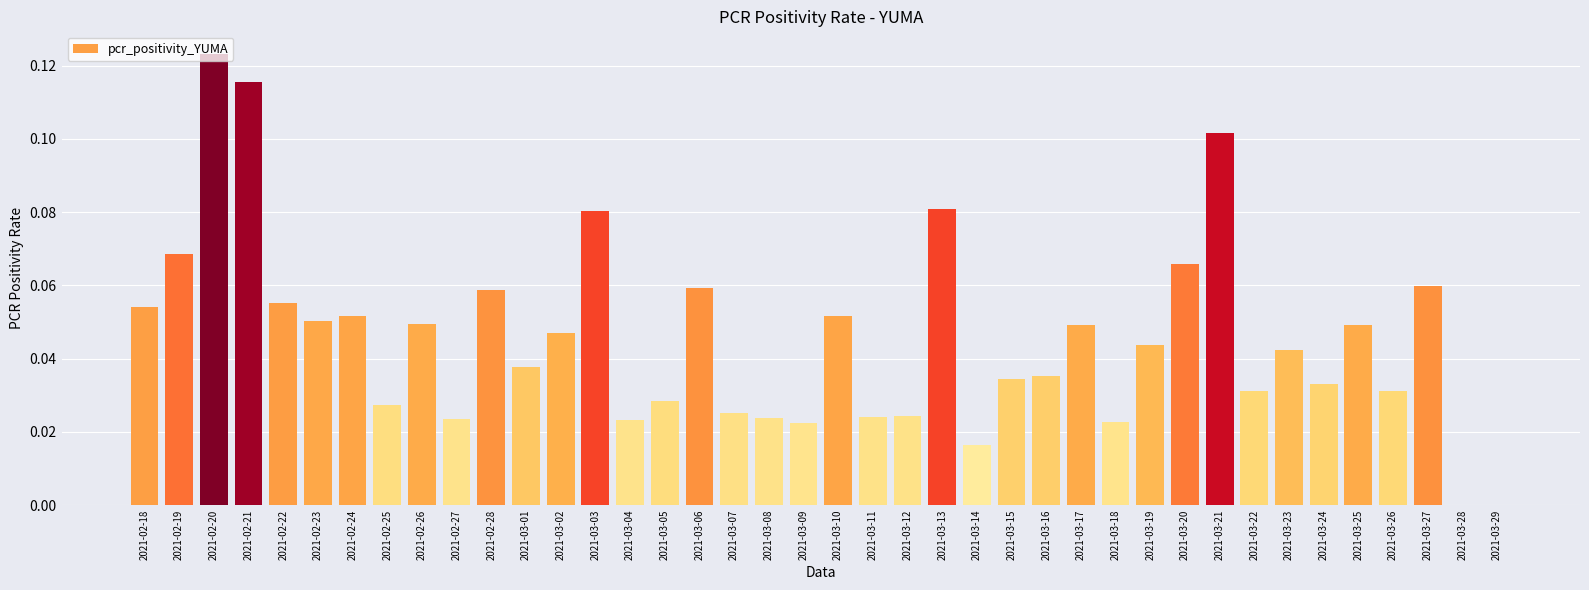

True or false: the data shows 0.0 at 2021-03-14.

True